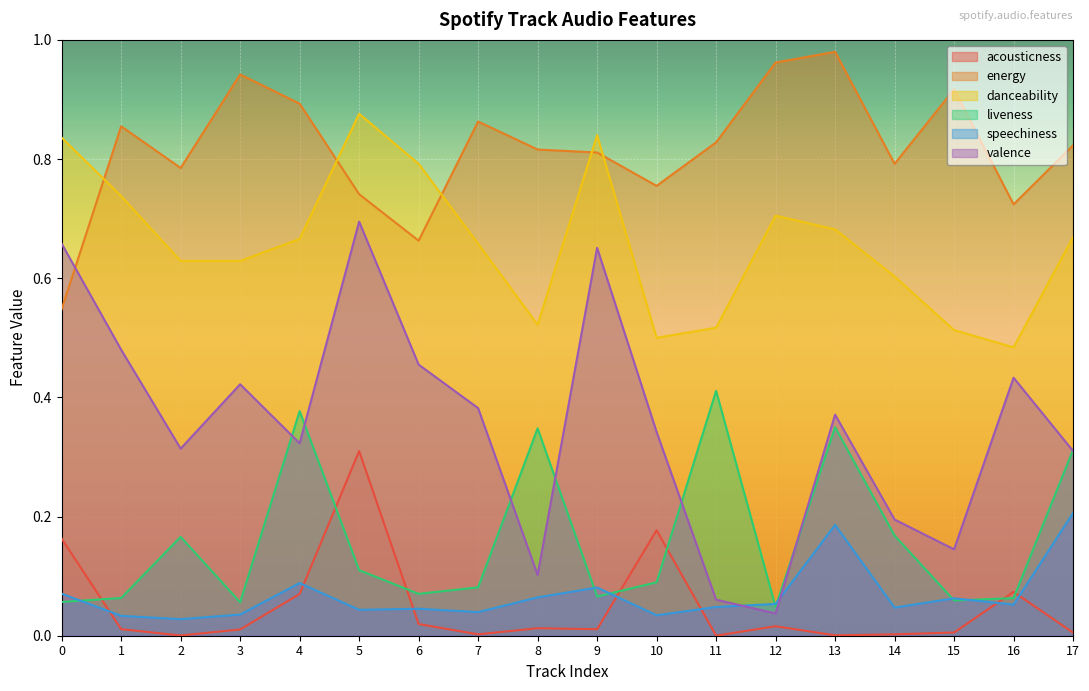

What is the maximum value shown in the chart?

1.0